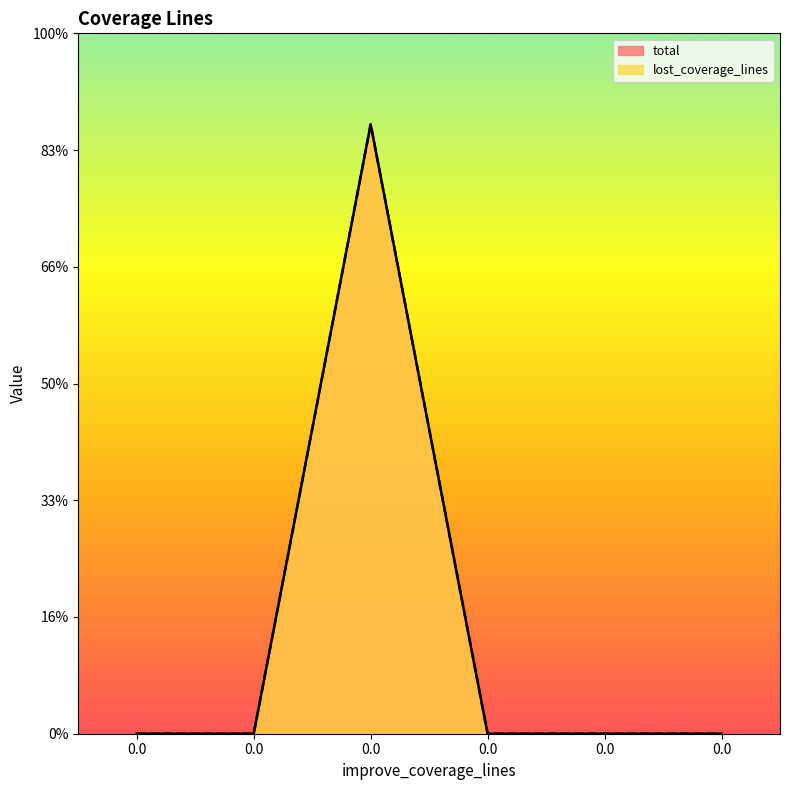

In lost_coverage_lines, how many points are higher than both neighbors (excluding endpoints)?

1